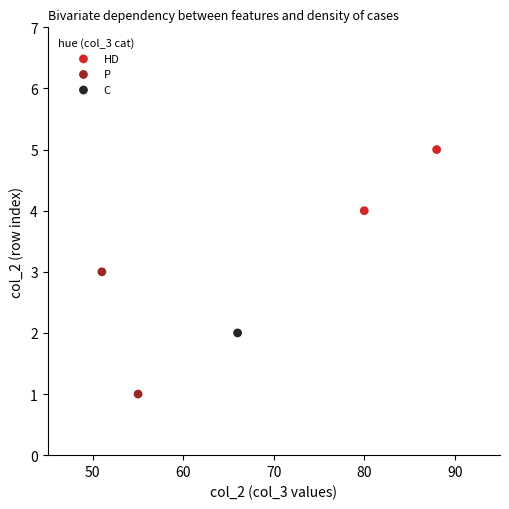

Which series reaches the maximum Y coordinate?

HD